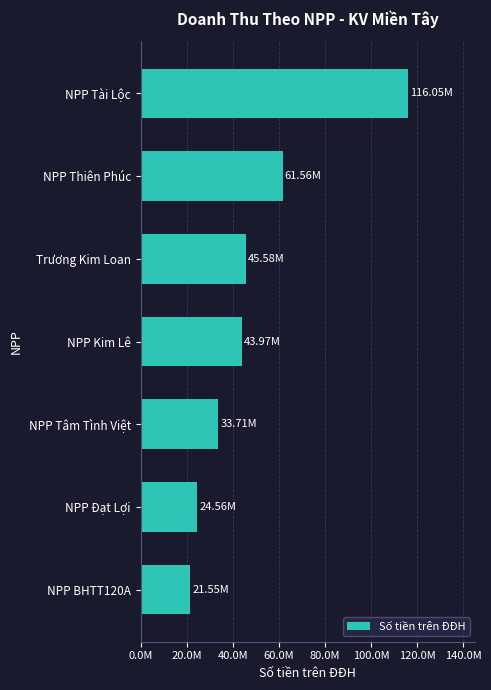

What is the difference between the maximum and minimum values?

94494000